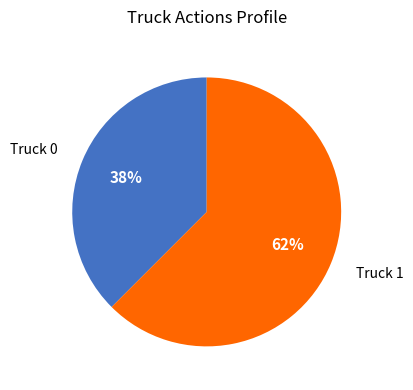

What is the ratio of the value at Truck 0 to the value at Truck 1?

0.6